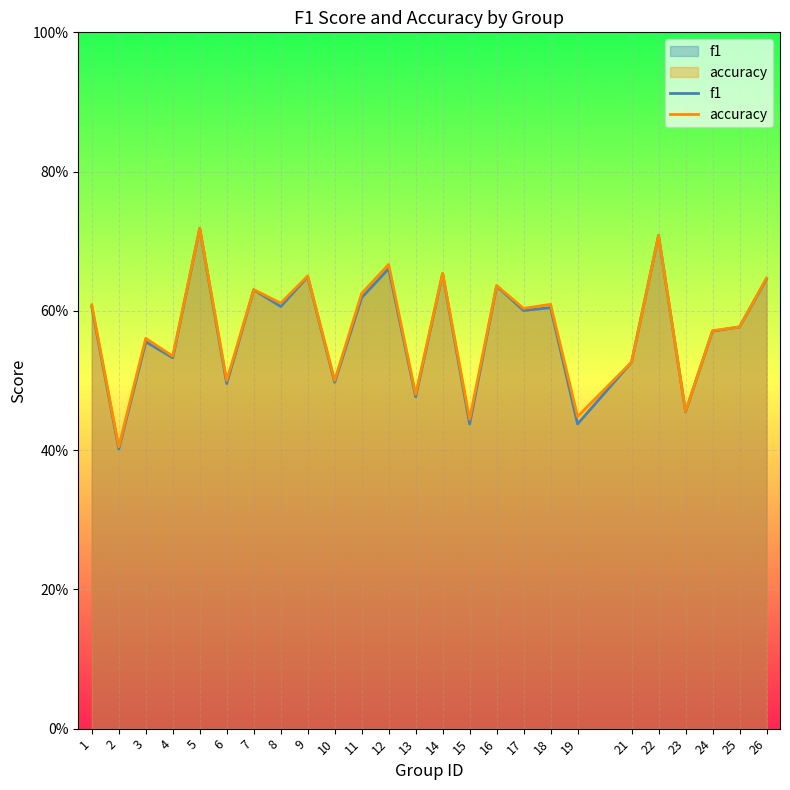

Rank the series by their average value, from highest to lowest.

accuracy, f1